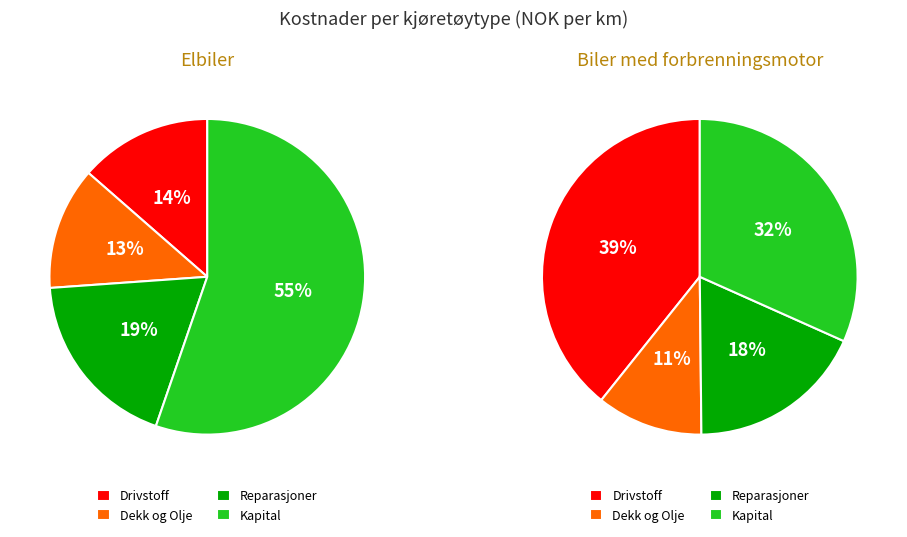

Does any single category account for the majority?

Yes